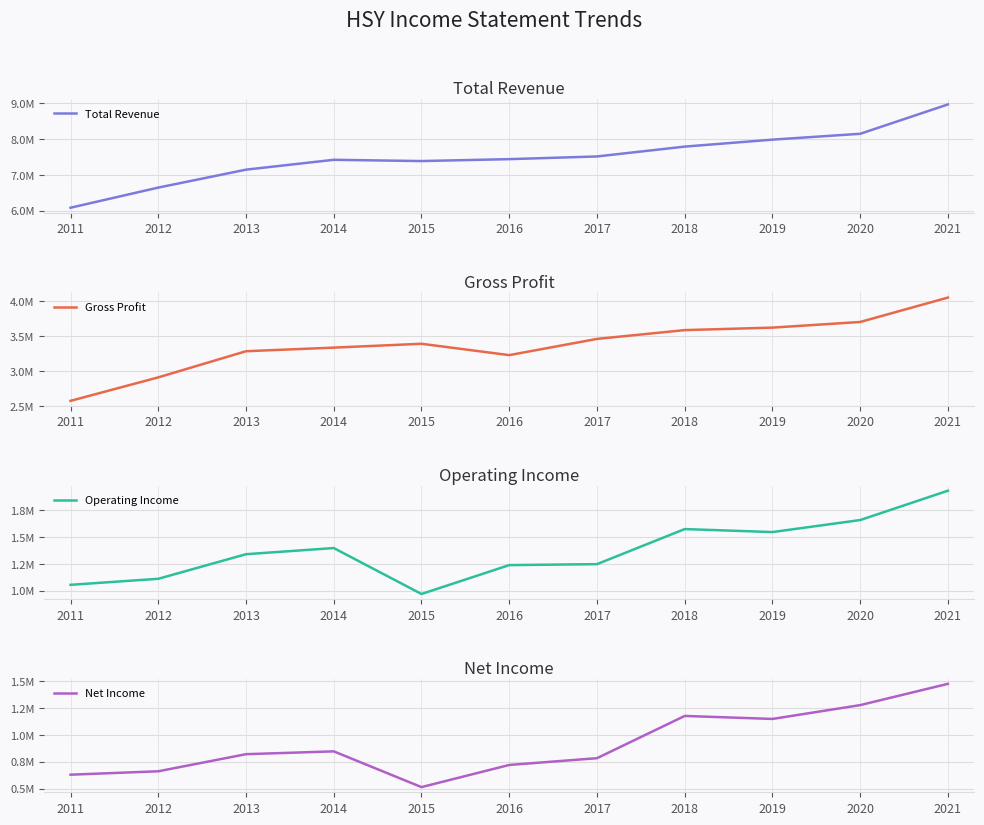

What is the smallest value displayed?

513000